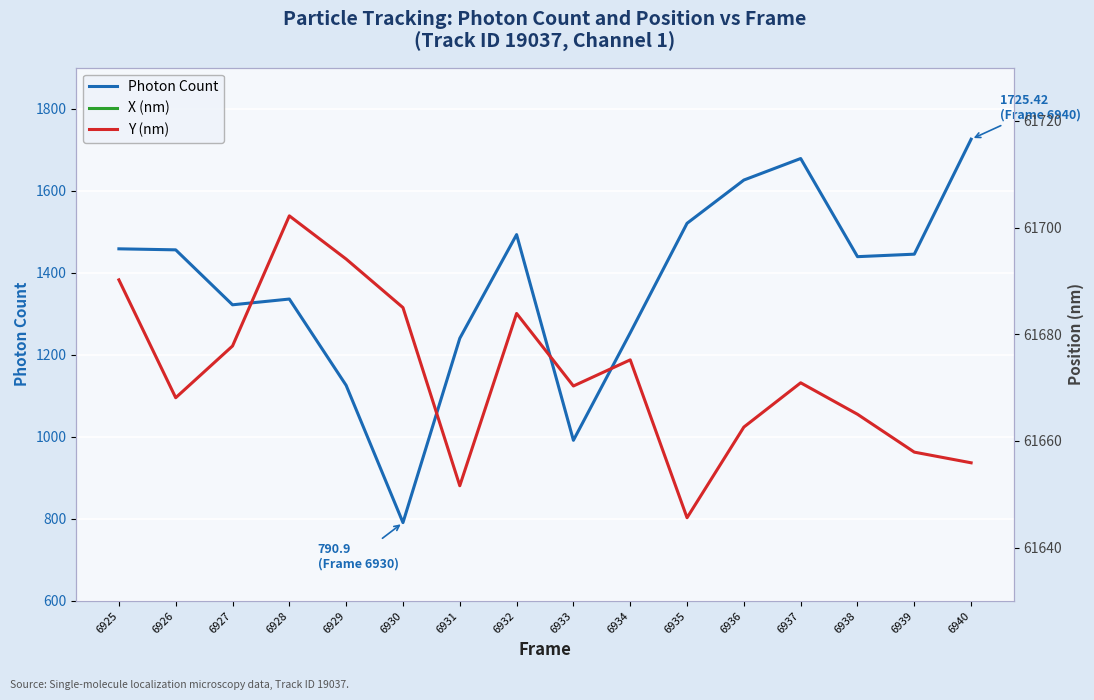

What is the difference between the X (nm) values at 6940 and 6928?

59.7